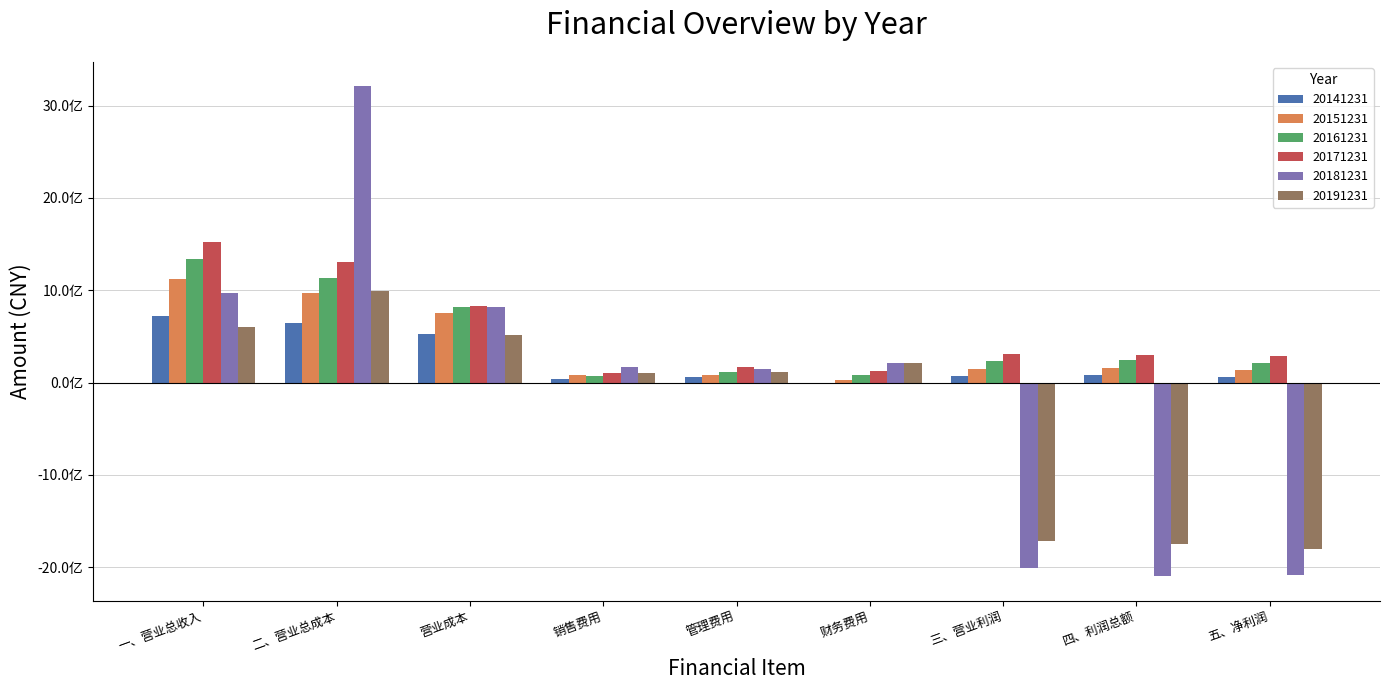

Rank the series by their maximum value, from lowest to highest.

20141231, 20191231, 20151231, 20161231, 20171231, 20181231